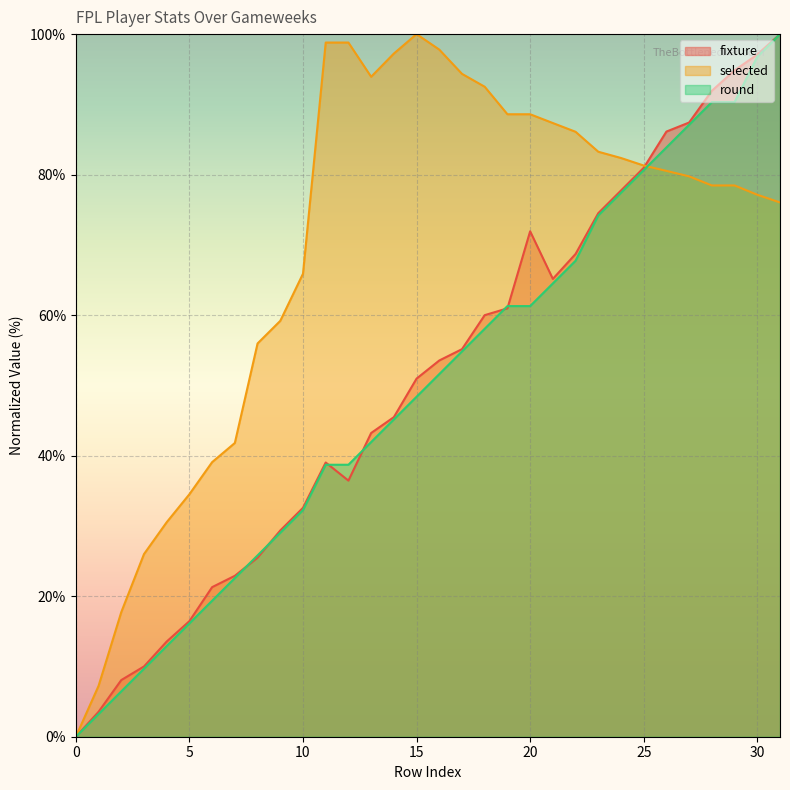

Where is the first local minimum for fixture?

12